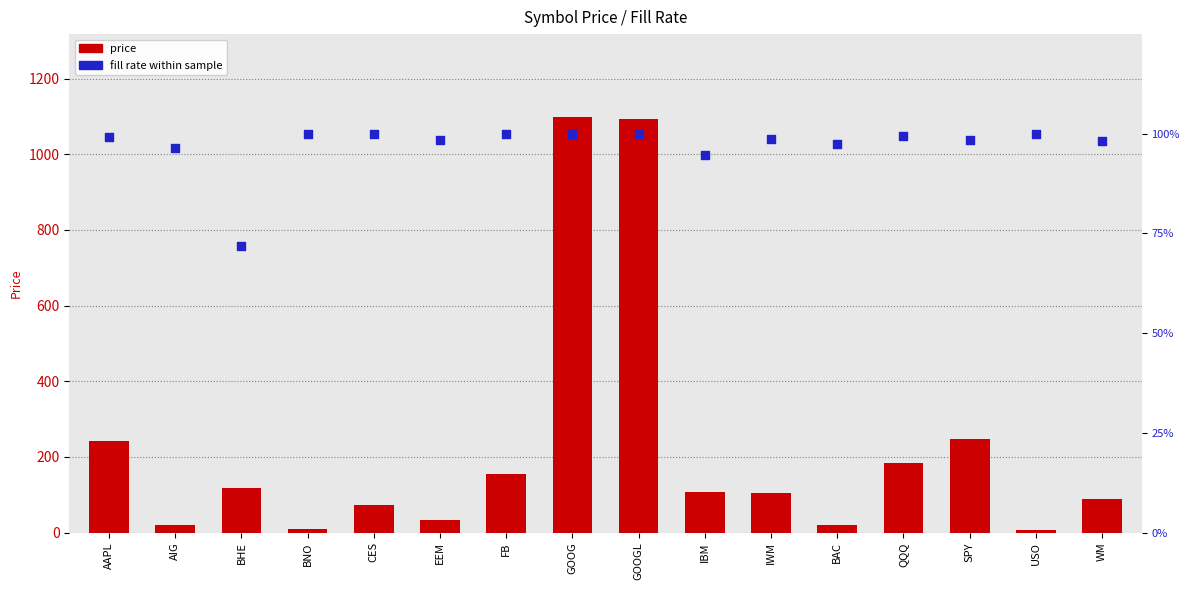

Which series contains the lowest Y value?

fill_rate